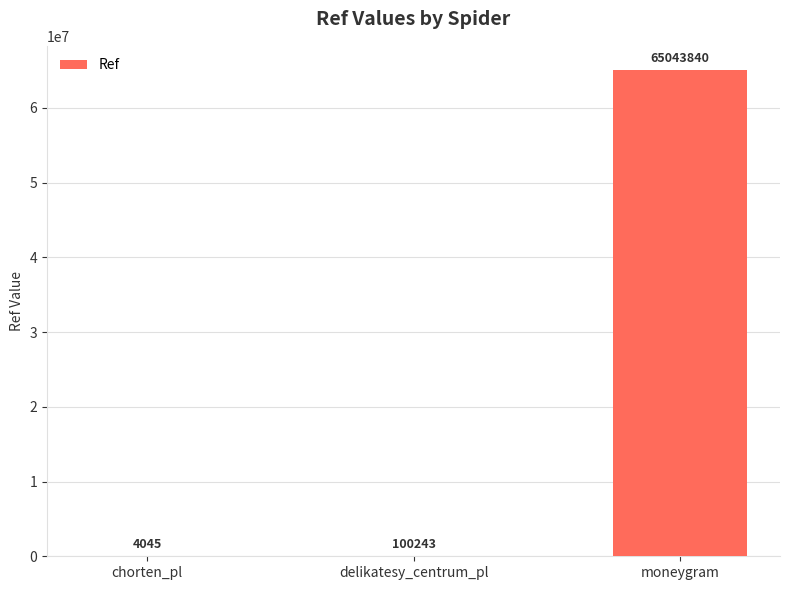

What is the change in value from chorten_pl to moneygram?

+65039795